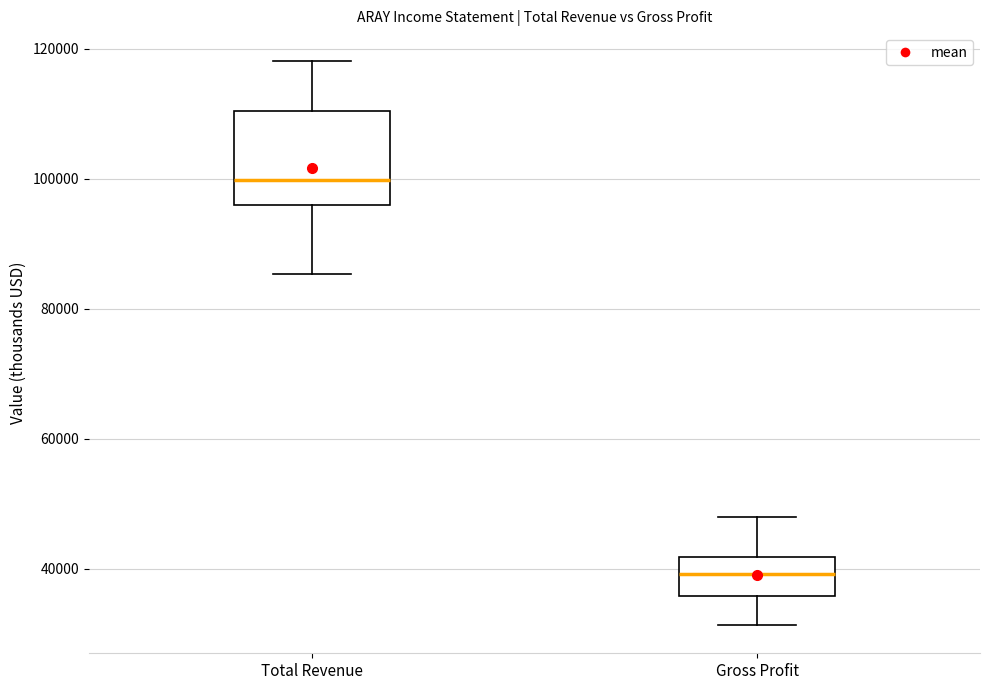

Reading left to right, read every box against the y-axis: the position of its median line, the range the box covers, and the ends of its whiskers. The values are not printed on the chart, so give them approximately, as read against the axis.

Total Revenue: median 100000, box 96000 to 110000, whiskers 86000 to 118000
Gross Profit: median 40000, box 36000 to 42000, whiskers 32000 to 48000